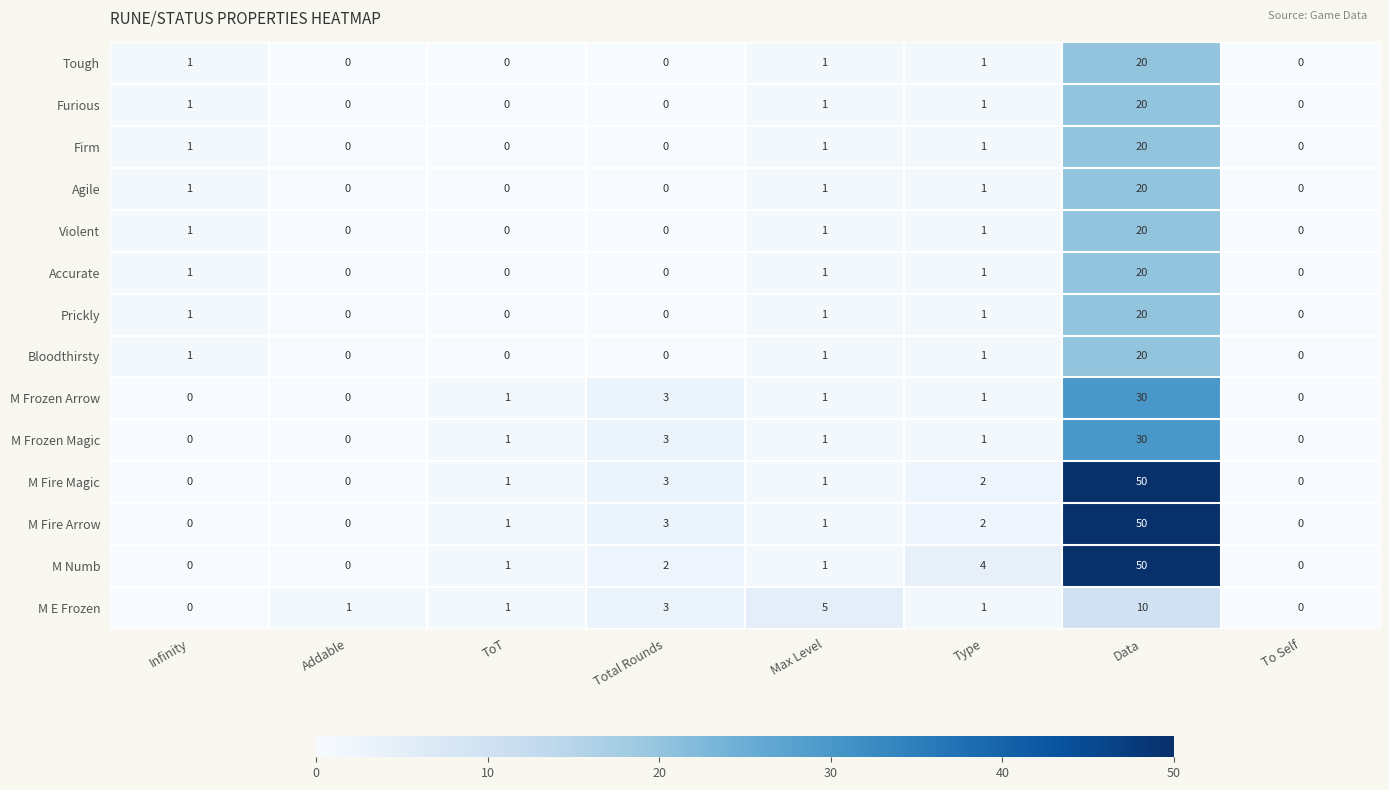

What is the maximum value for Tough?

20